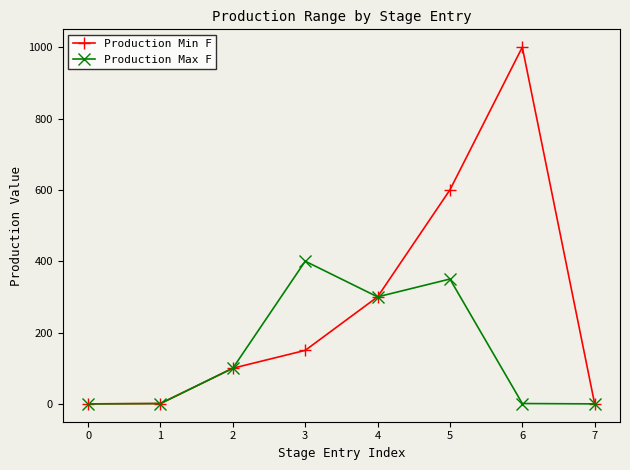

Is it true that Production Max F equals 300 at 4?

True